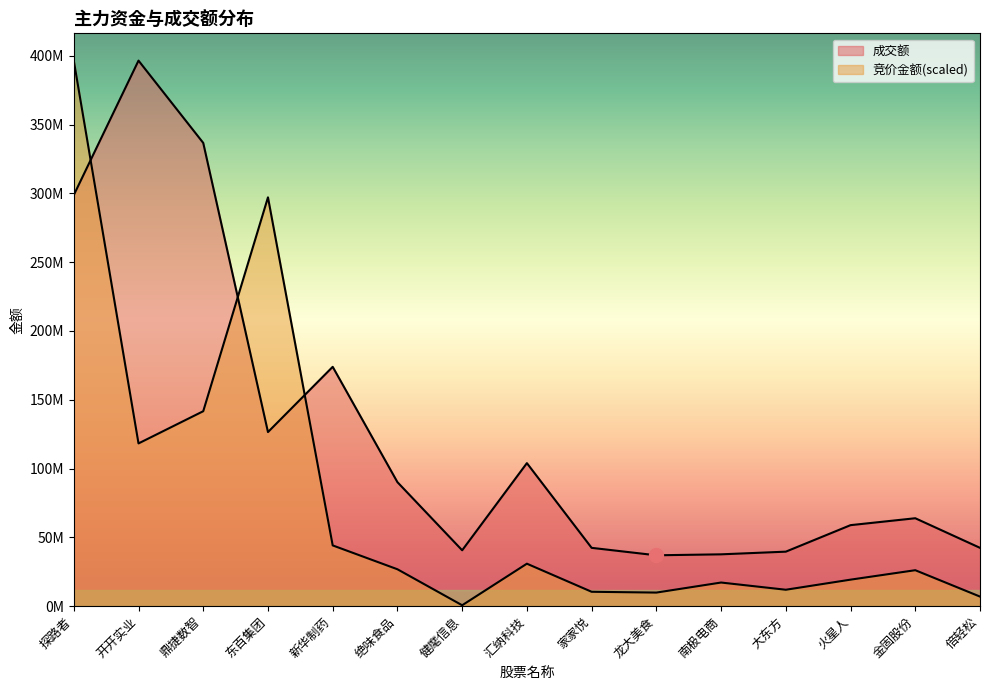

Rank the series by their average value, from lowest to highest.

竞价金额, 成交额